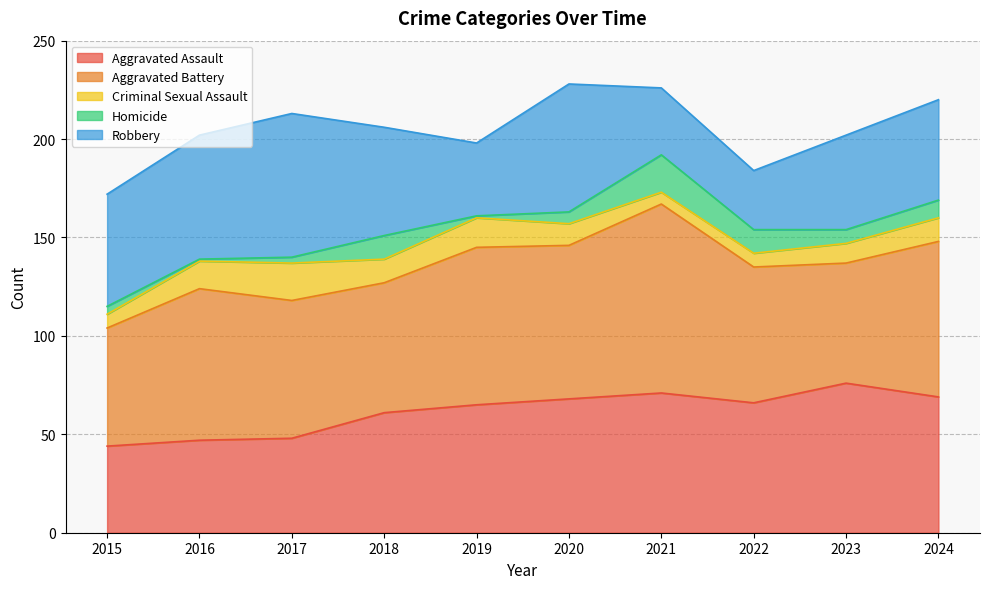

What value does the Aggravated Assault series have at 2022, to the nearest 5?

65